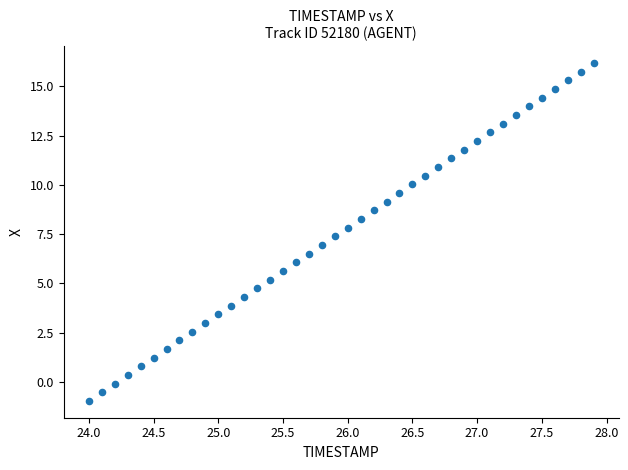

What is the range of X values (max minus min)?

3.9